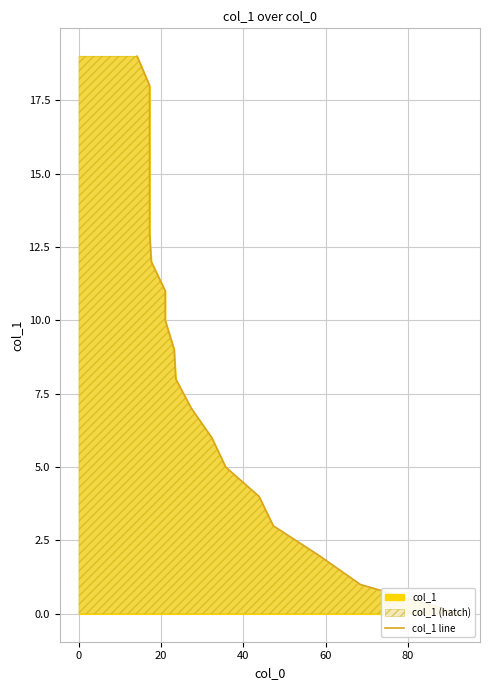

Is it true that the value at 18 is 8?

False